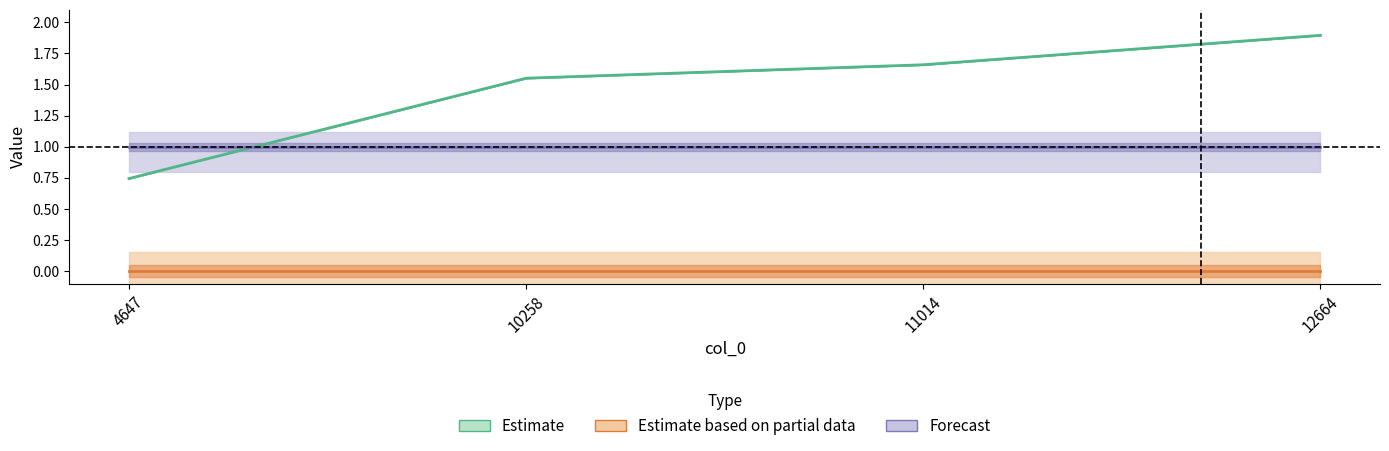

At which category does the chart reach its minimum across all series?

4647